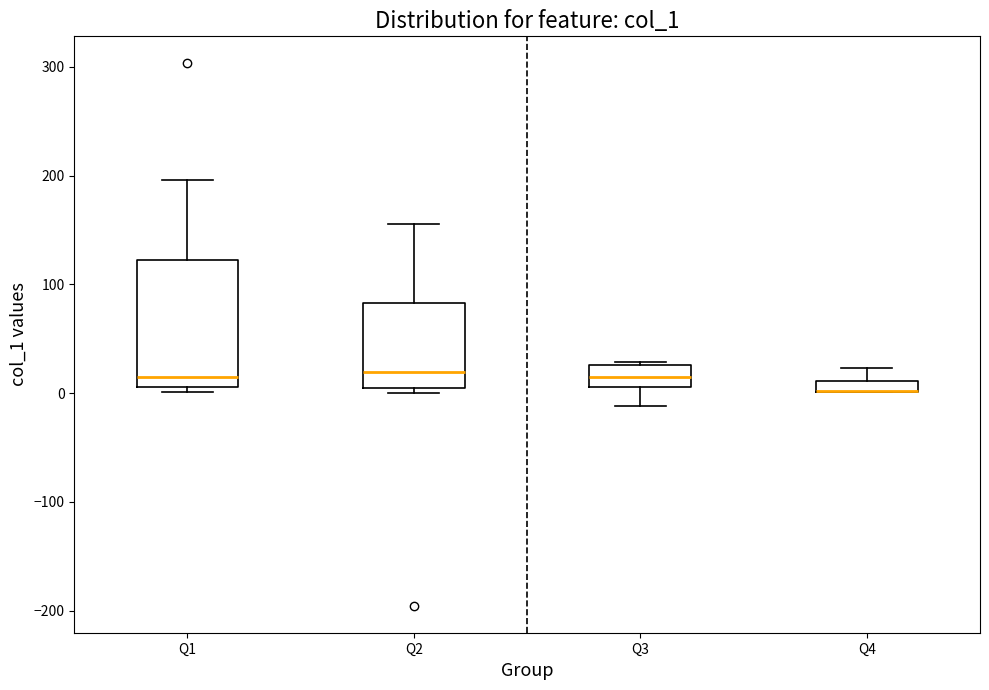

Where does the upper whisker of the box for Q1 end on the y-axis? The values are not printed on the chart, so give them approximately, as read against the axis.

200